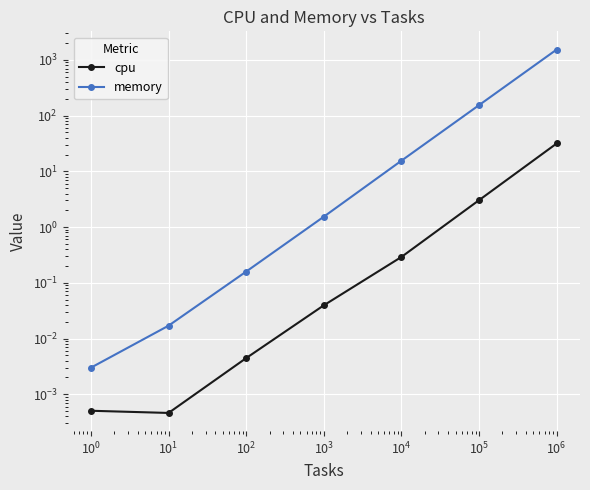

True or false: memory and cpu intersect in this chart.

False